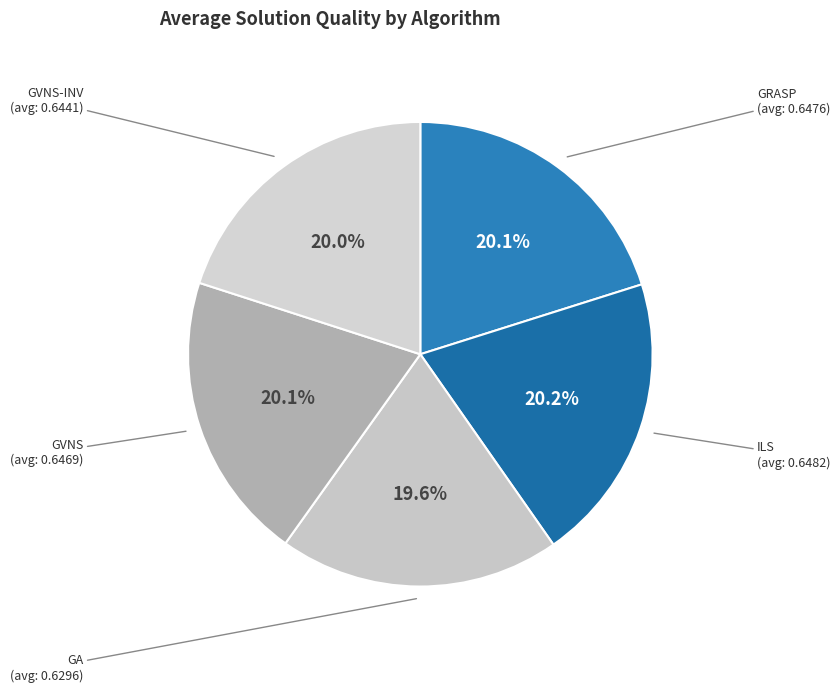

How many segments does this pie chart have?

5